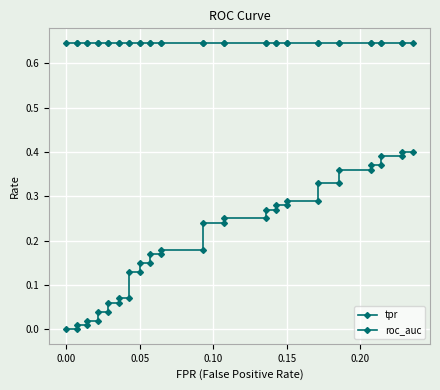

Which series has the widest spread of values?

tpr